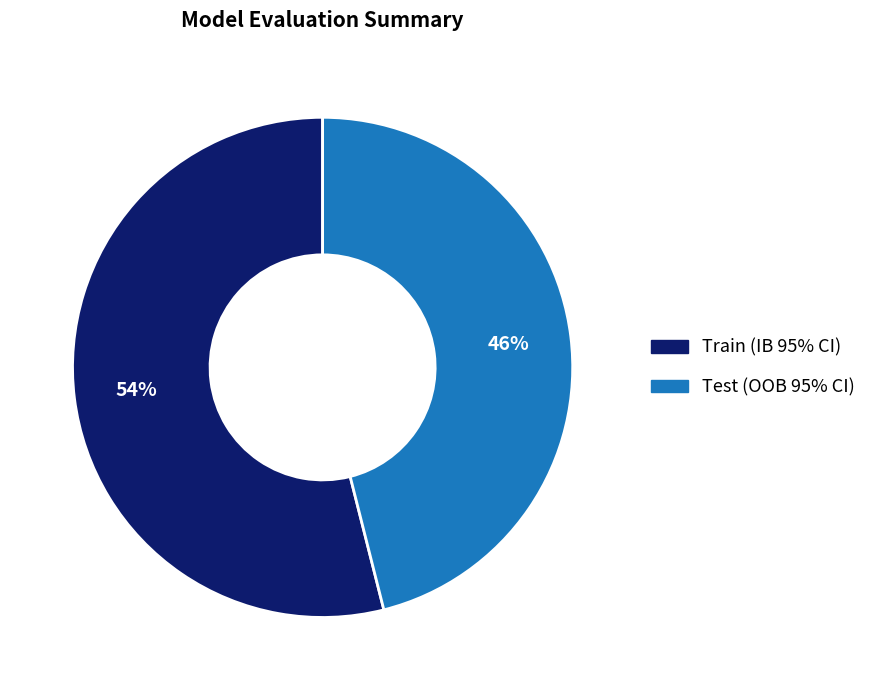

Which category has the biggest portion of the pie?

Train (IB 95% CI)